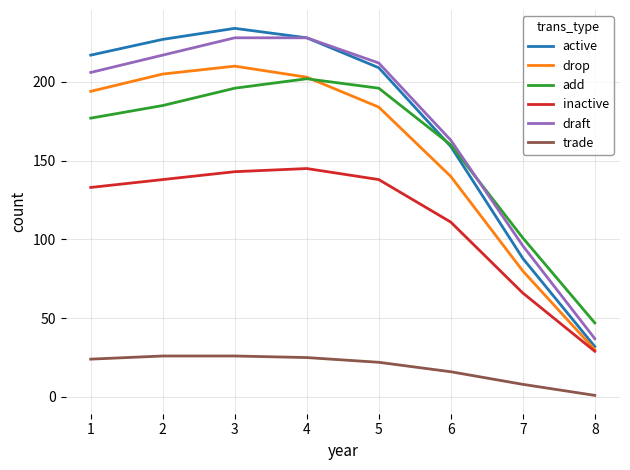

What is the maximum value for active?

234